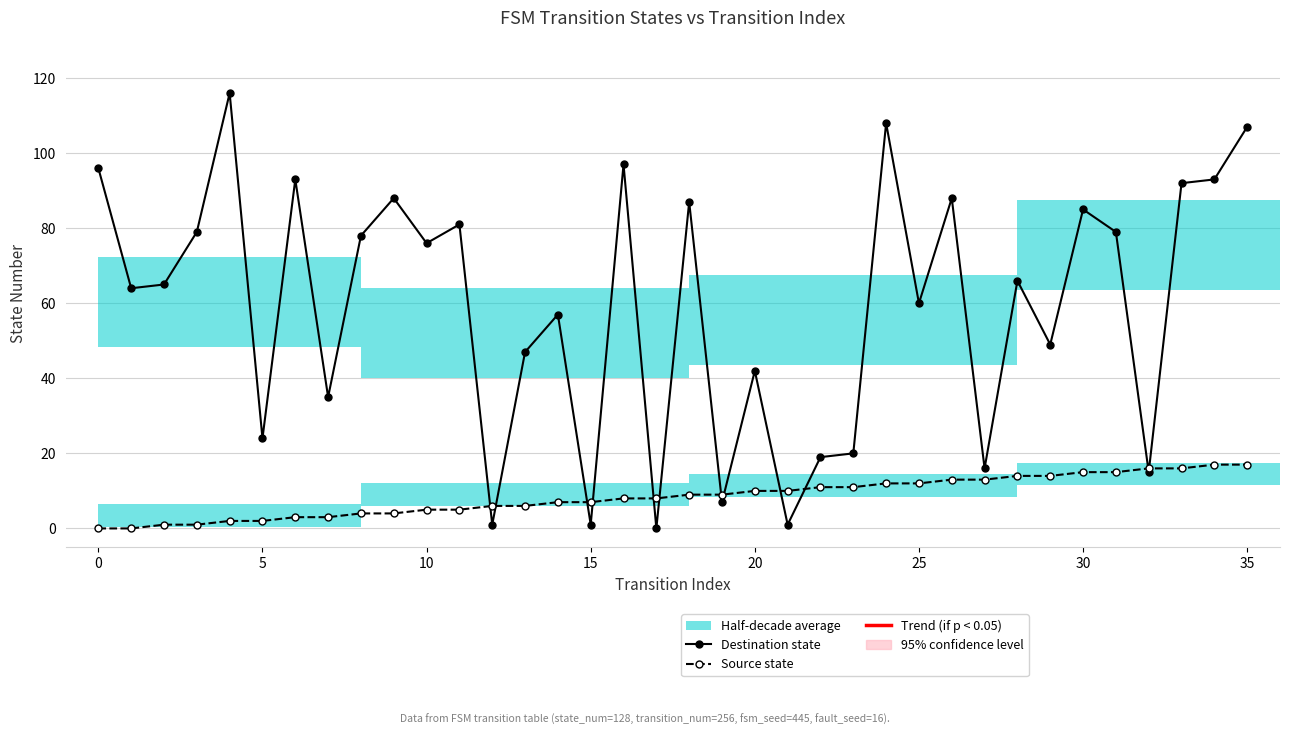

Is the value of Destination state at 20 greater than the value of Source state at 12?

Yes